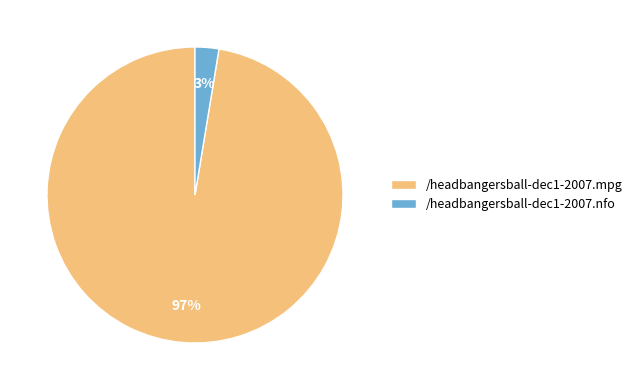

The /headbangersball-dec1-2007.mpg slice represents 97% of the pie. True or false?

True